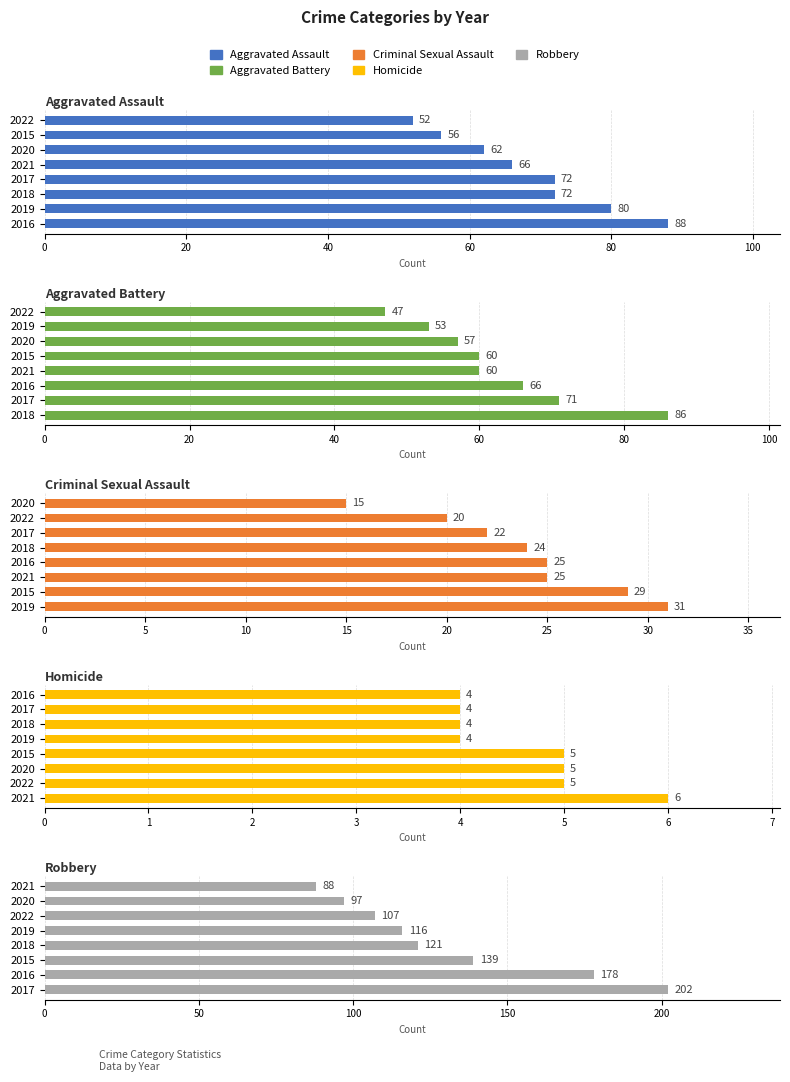

True or false: Aggravated Battery has a value of 17 at 2022.

False